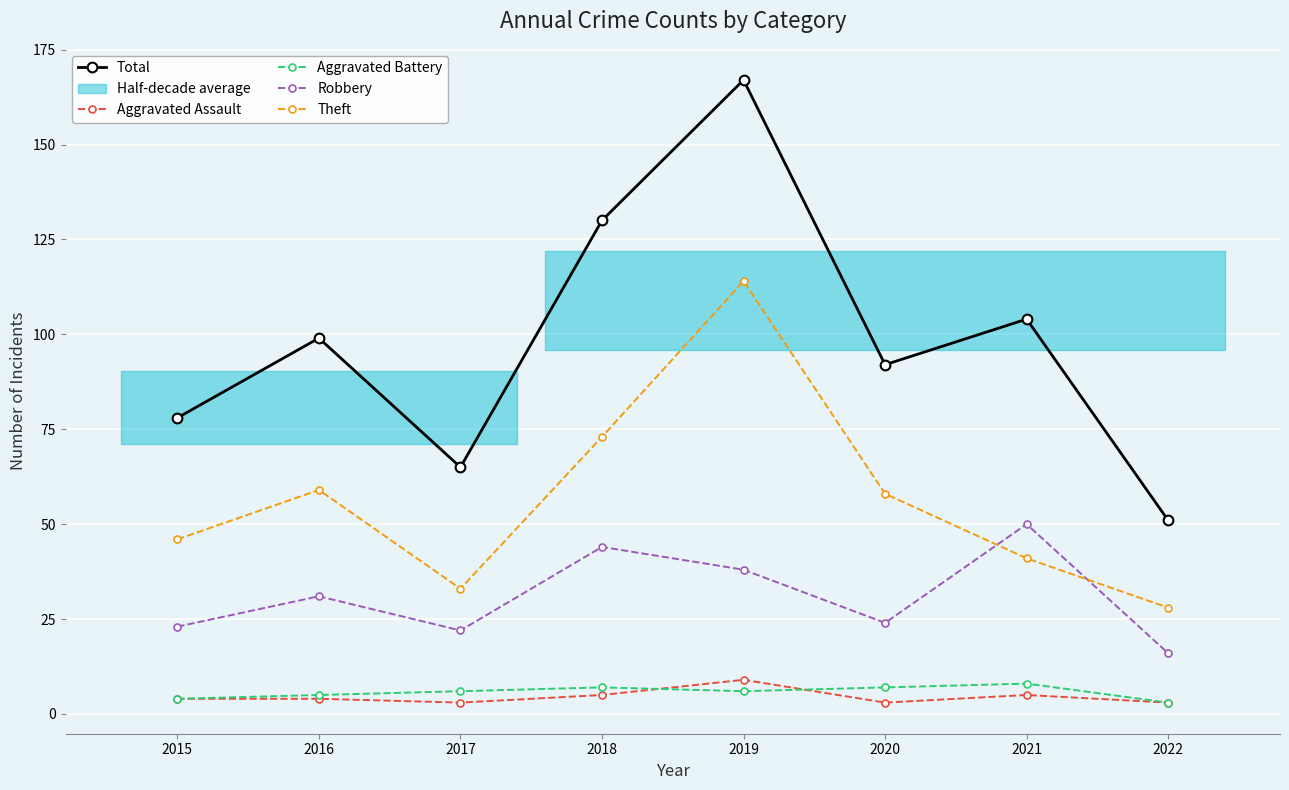

What is the difference between the Aggravated Battery values at 2015 and 2019?

2